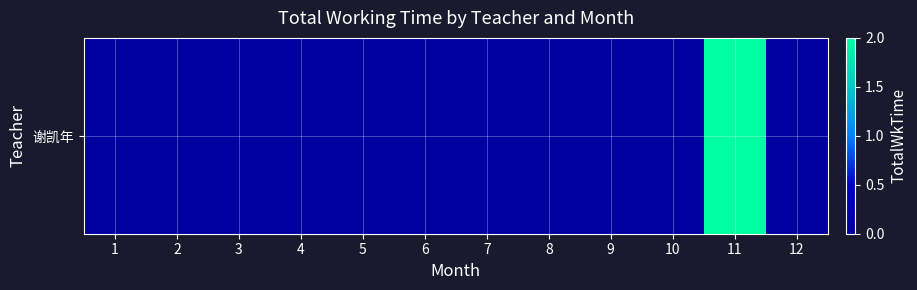

Reading left to right, what are all the values shown in this chart?

1=0	2=0	3=0	4=0	5=0	6=0	7=0	8=0	9=0	10=0	11=2	12=0